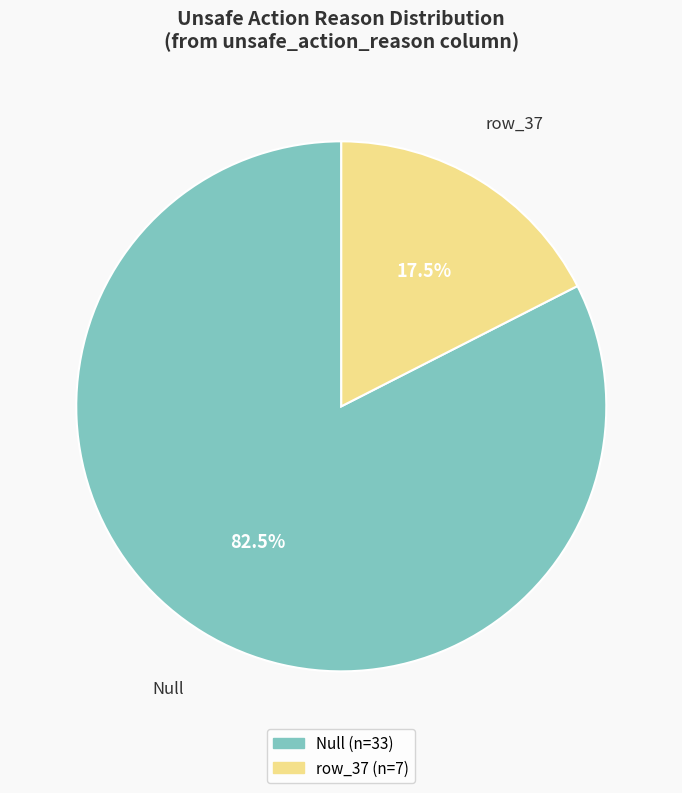

How many segments does this pie chart have?

2